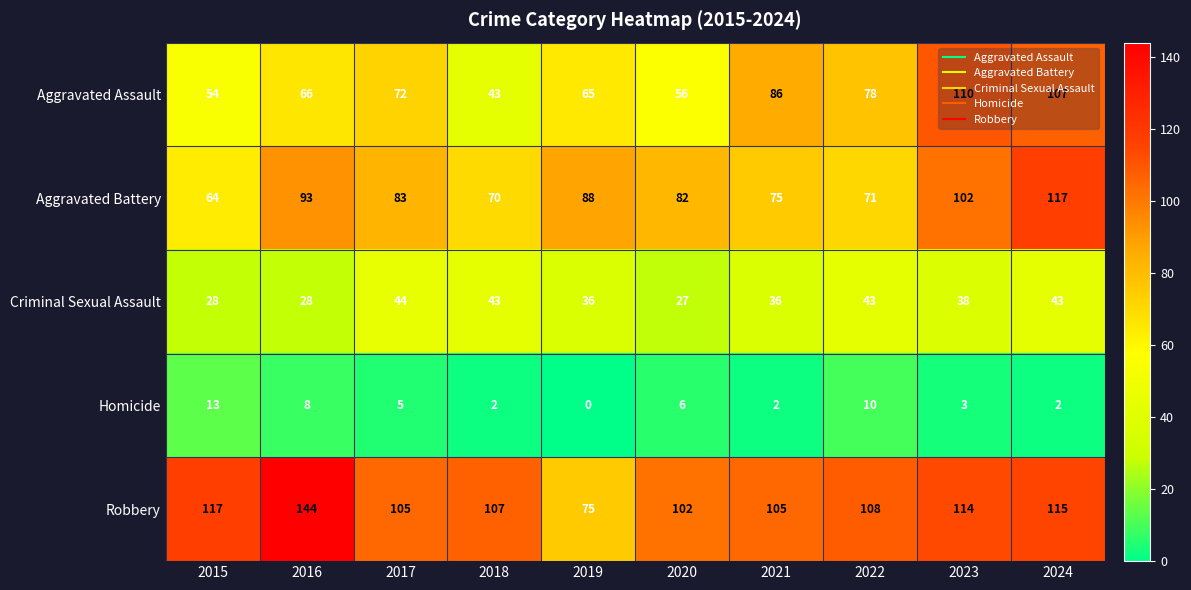

Which series has the largest total across all categories?

Robbery